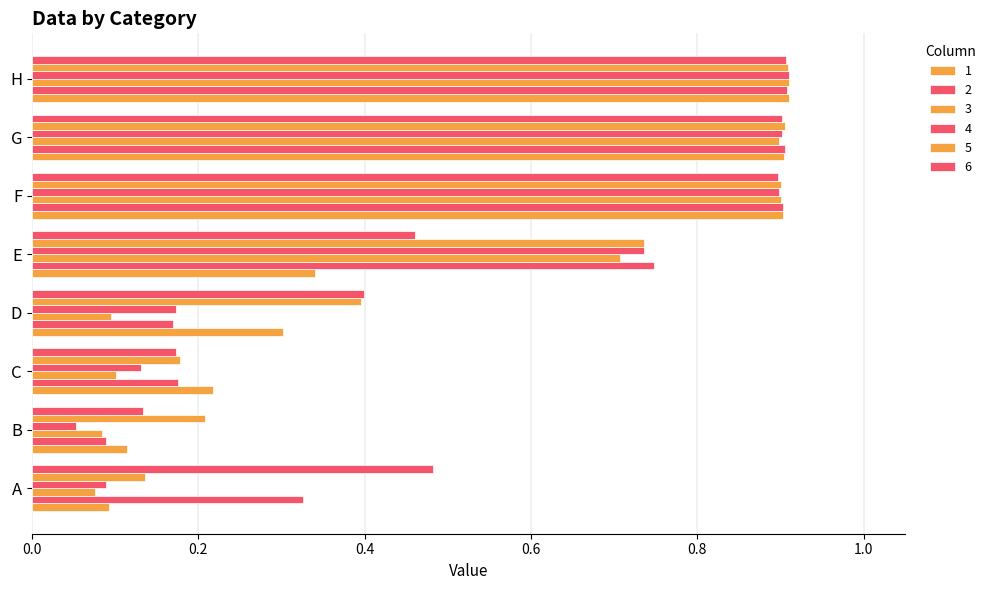

Which series has the largest total across all categories?

5